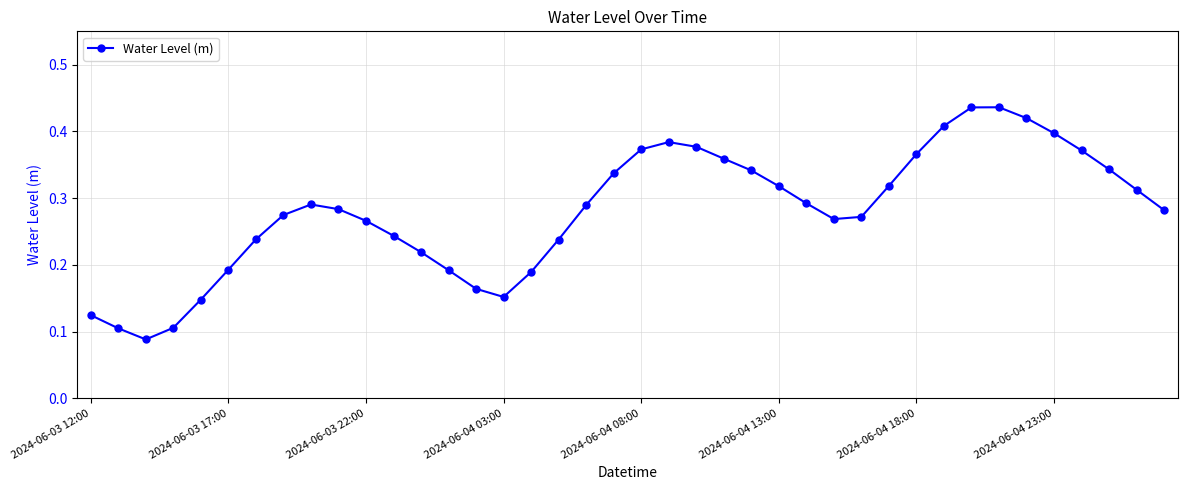

What is the sum of all values?

11.2